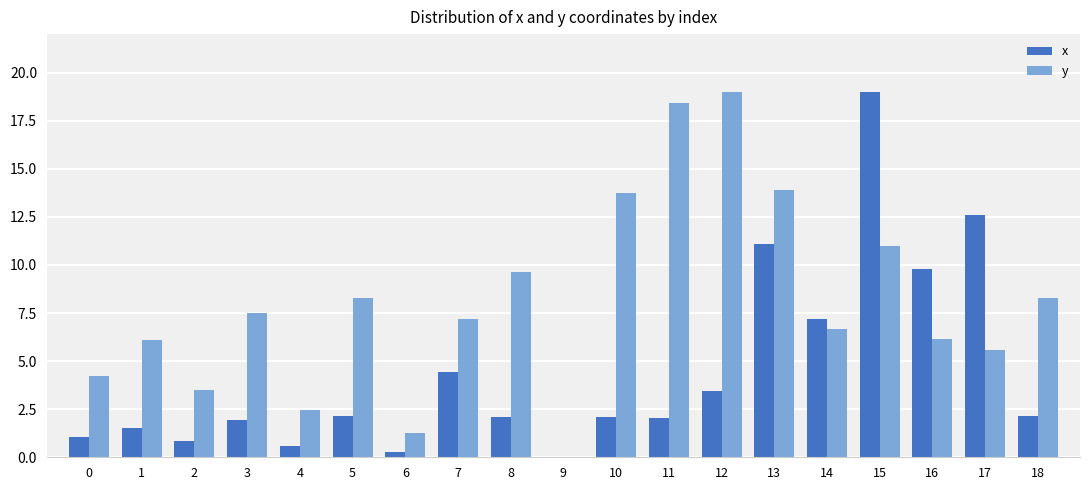

Which category has the highest value in the y series?

12